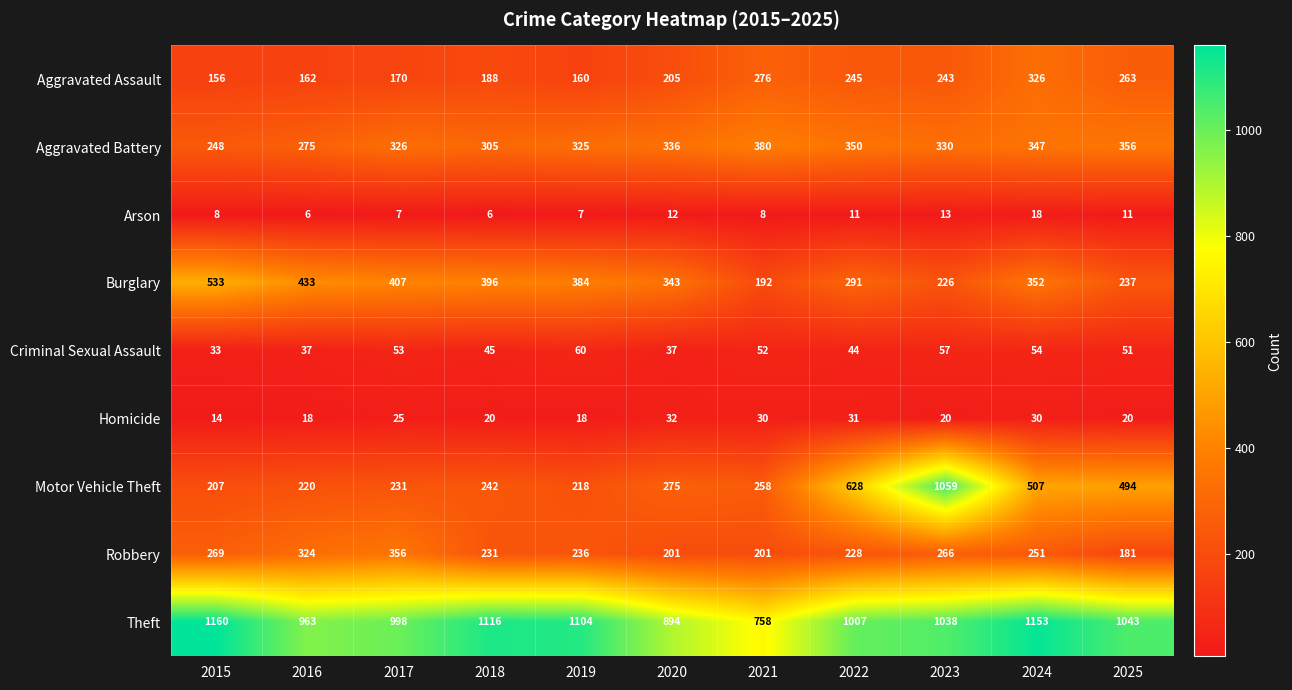

What is the approximate value of Arson at 2019?

7